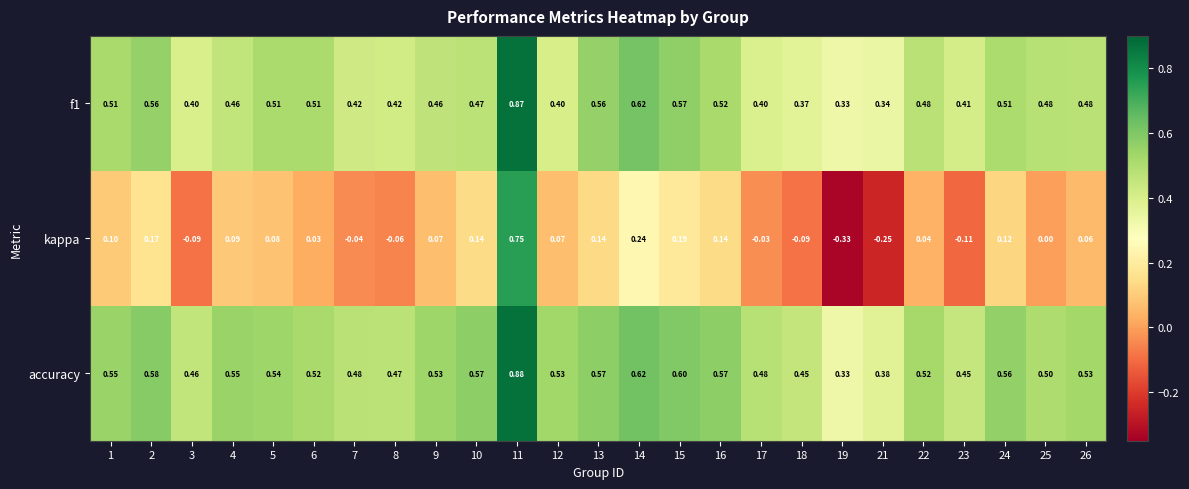

Is the value of f1 at 11 greater than the value of kappa at 19?

Yes